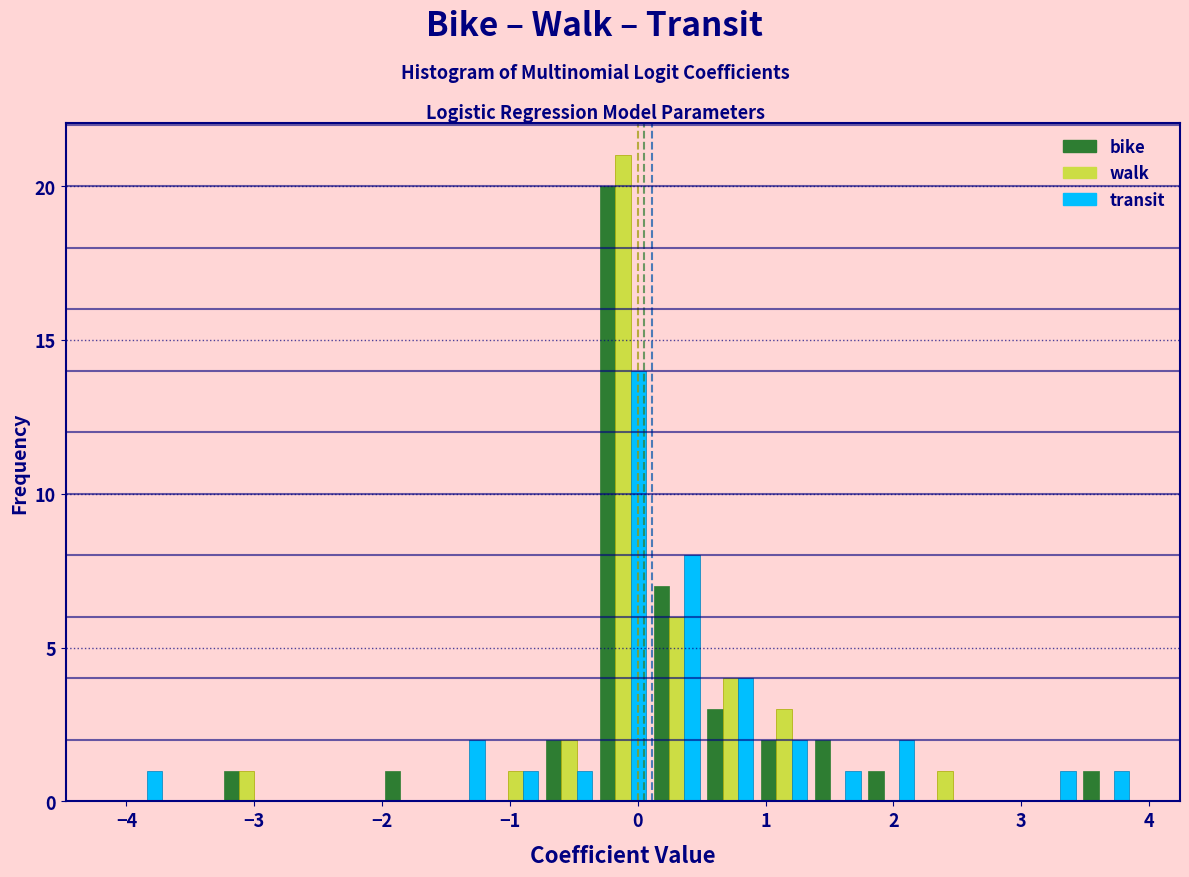

Reading left to right, list every range on the x-axis with the height of the bar of each series over it. Neither the bar edges nor the heights are printed on the chart, so give them approximately, as read against the axes.

-4.1 to -3.7: bike=0	walk=0	transit=1
-3.7 to -3.3: bike=0	walk=0	transit=0
-3.3 to -2.8: bike=1	walk=1	transit=0
-2.8 to -2.4: bike=0	walk=0	transit=0
-2.4 to -2.0: bike=0	walk=0	transit=0
-2.0 to -1.6: bike=1	walk=0	transit=0
-1.6 to -1.2: bike=0	walk=0	transit=2
-1.2 to -0.7: bike=0	walk=1	transit=1
-0.7 to -0.3: bike=2	walk=2	transit=1
-0.3 to 0.1: bike=20	walk=21	transit=14
0.1 to 0.5: bike=7	walk=6	transit=8
0.5 to 0.9: bike=3	walk=4	transit=4
0.9 to 1.4: bike=2	walk=3	transit=2
1.4 to 1.8: bike=2	walk=0	transit=1
1.8 to 2.2: bike=1	walk=0	transit=2
2.2 to 2.6: bike=0	walk=1	transit=0
2.6 to 3.0: bike=0	walk=0	transit=0
3.0 to 3.5: bike=0	walk=0	transit=1
3.5 to 3.9: bike=1	walk=0	transit=1